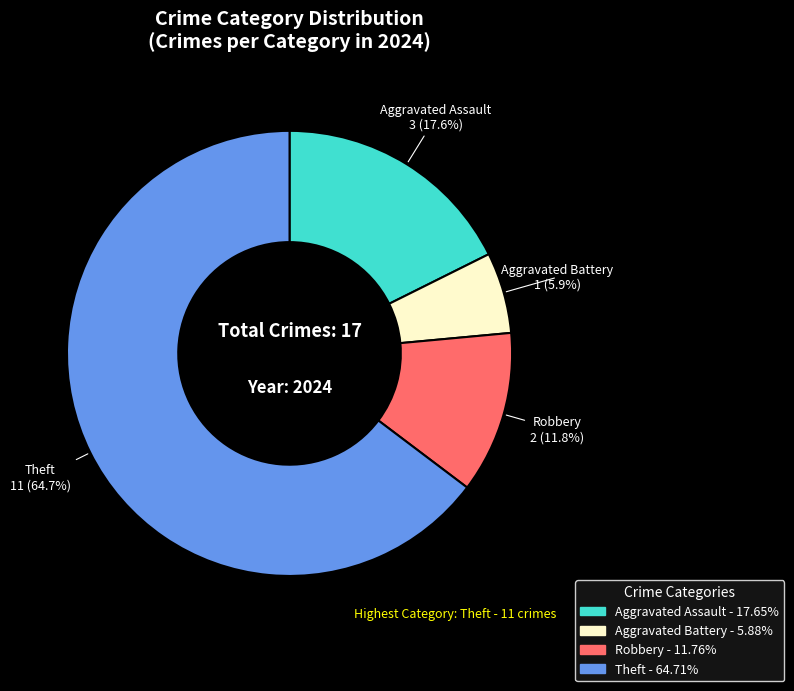

Does any single category account for the majority?

Yes